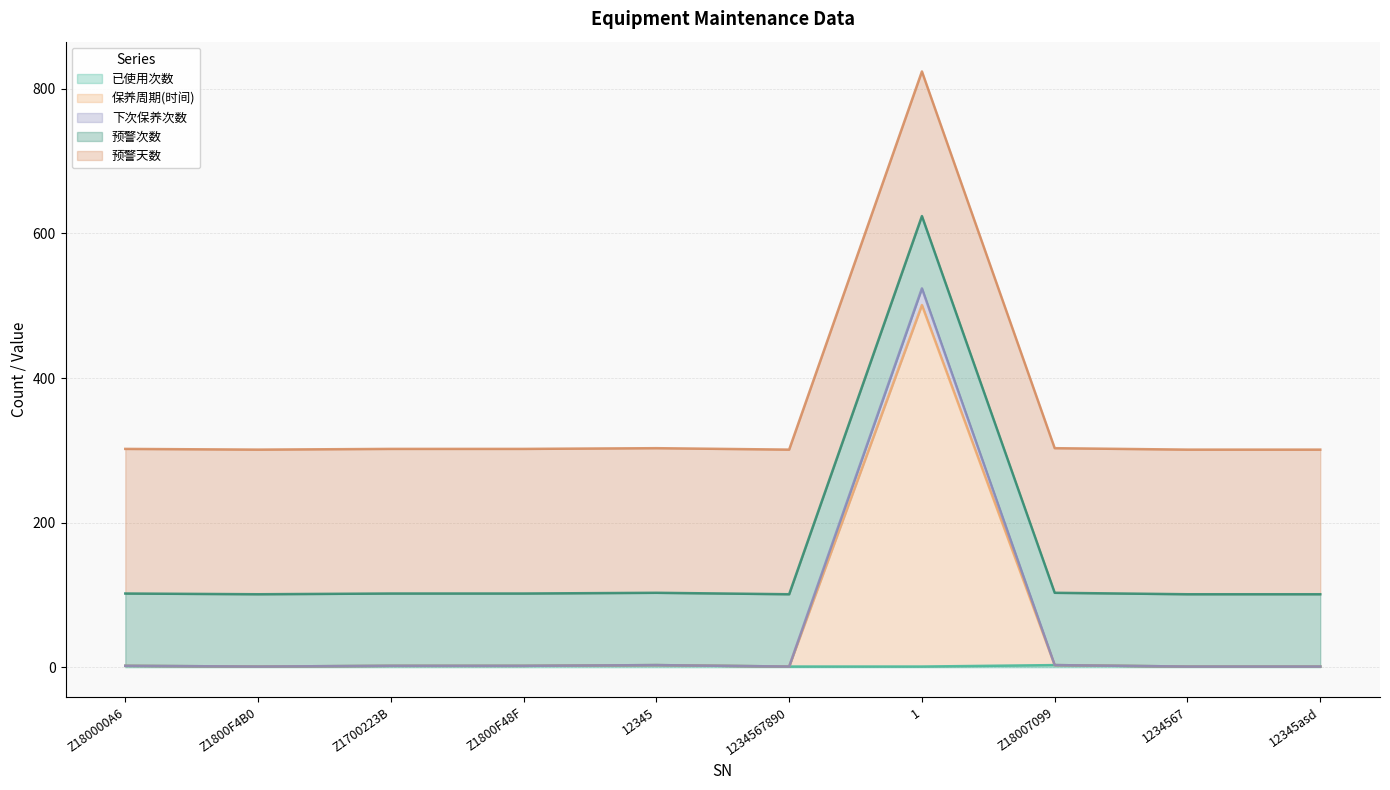

Does the chart display data point markers on the line(s)?

No